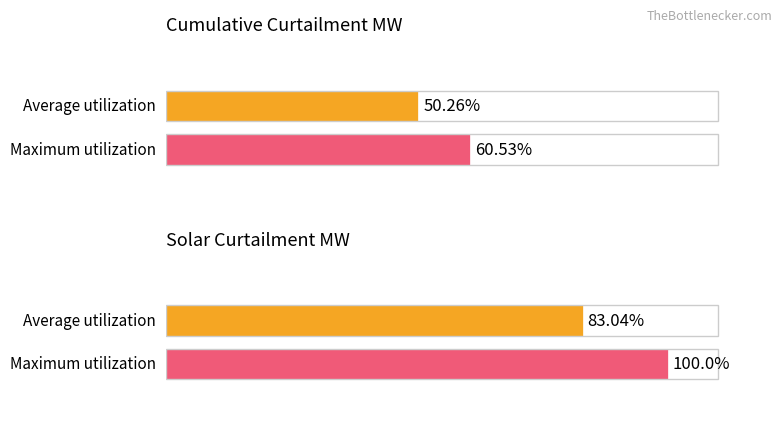

Which series has the widest spread of values?

Maximum utilization